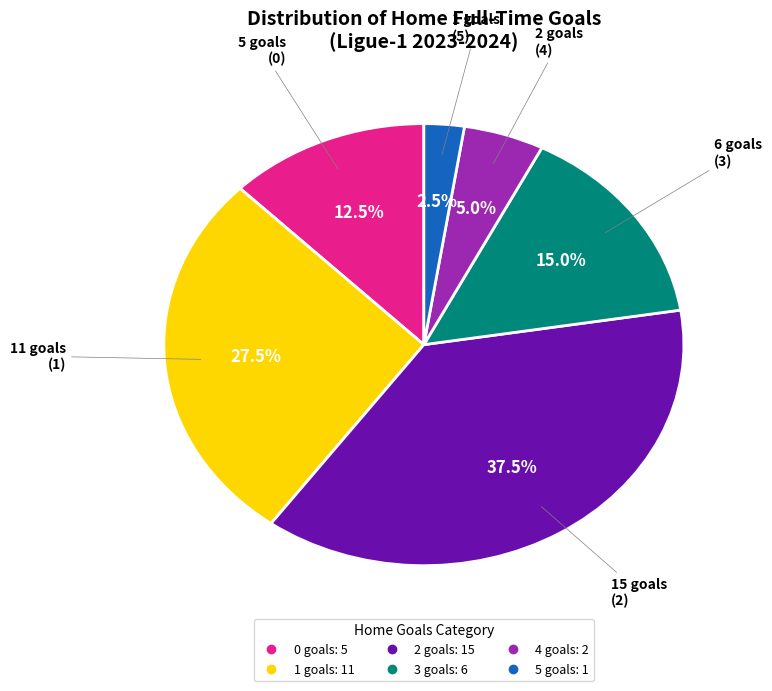

How many slices are in this pie chart?

6